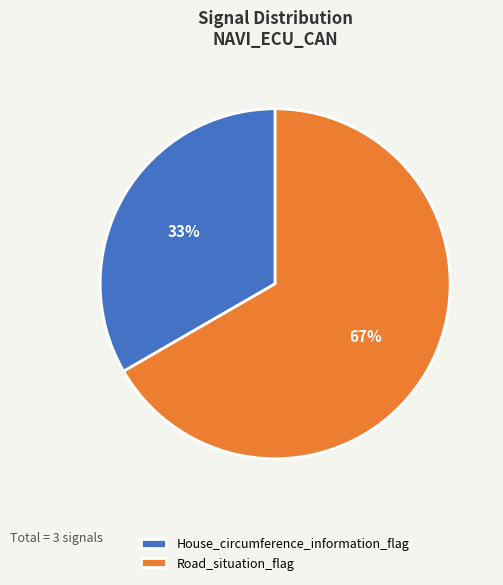

Rank the categories by value from highest to lowest.

Road_situation_flag, House_circumference_information_flag